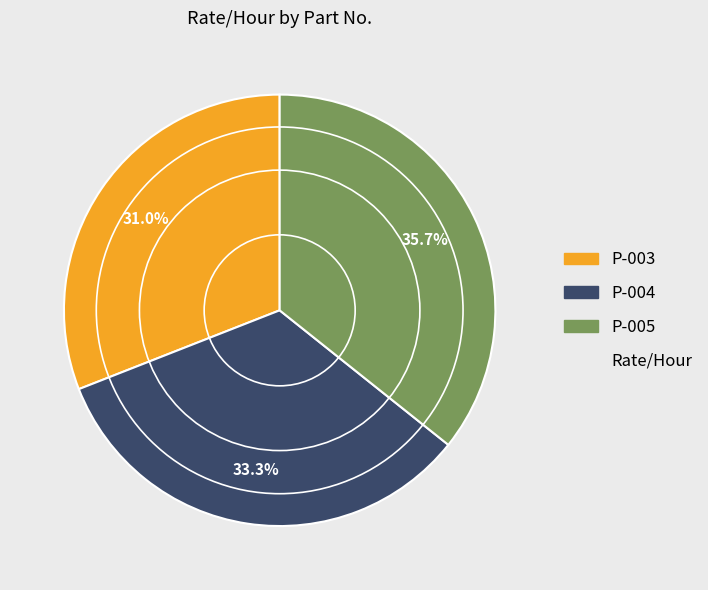

Does any single category account for the majority?

No